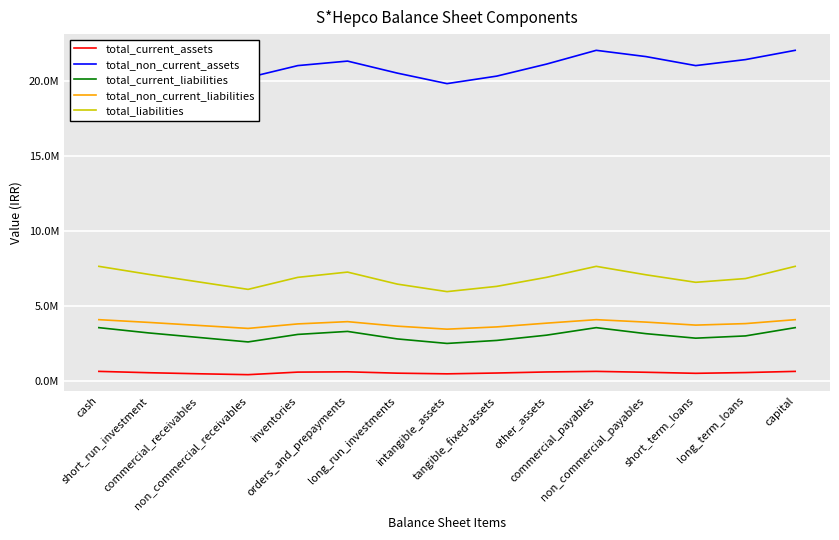

What is the value of the total_current_liabilities point at the 13th from the left?

2850000